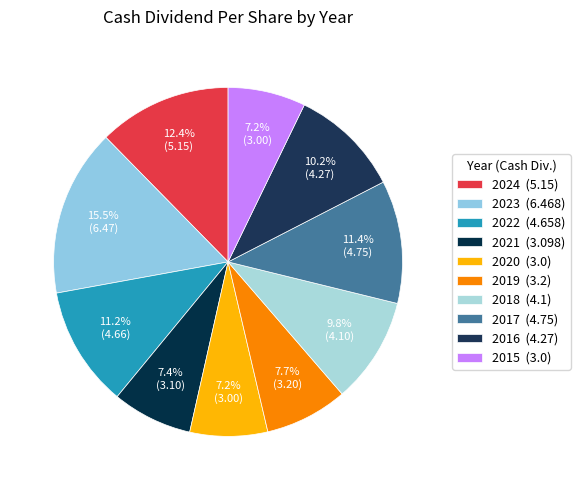

Does 2024 represent more than half of the total?

No